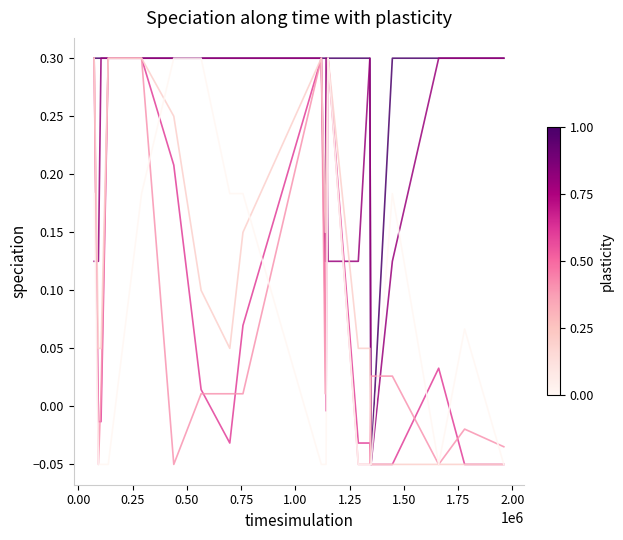

What is the maximum value shown in the chart?

0.3